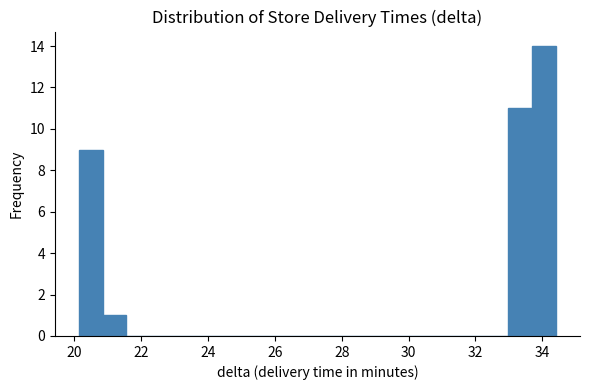

Read against the x-axis, roughly where is the centre of the tallest bar?

34.0